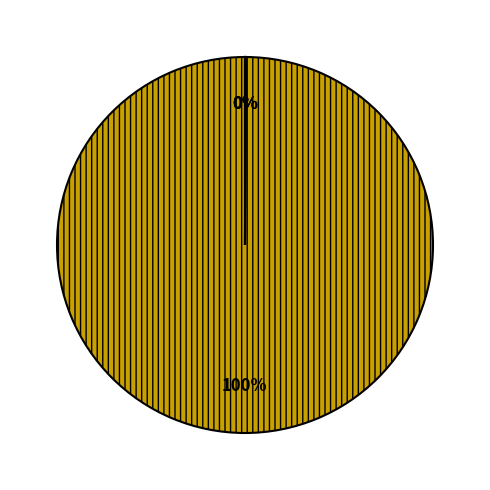

To the nearest percent, what is the difference between the largest and smallest slice percentages?

100%